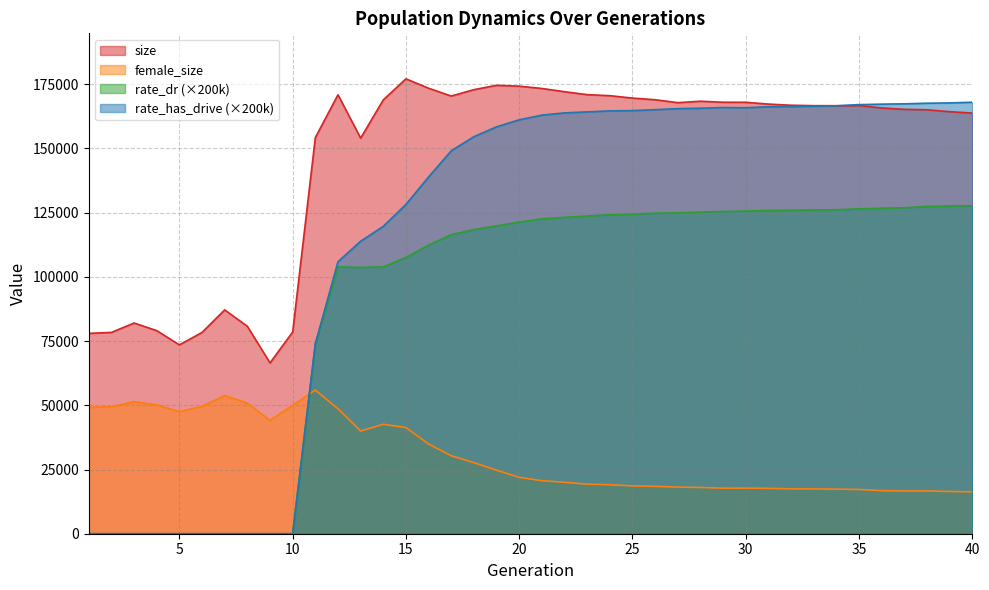

Which category has the highest value across all series?

15